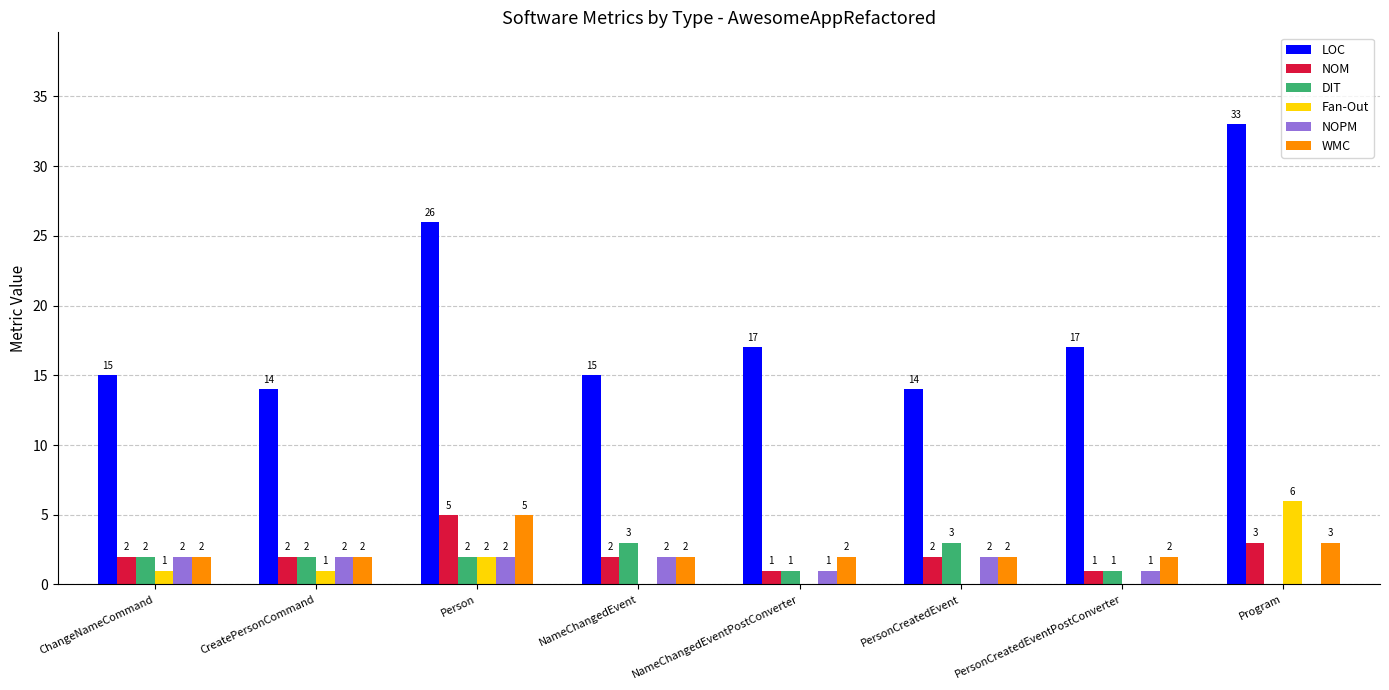

How many categories are shown in the chart?

8